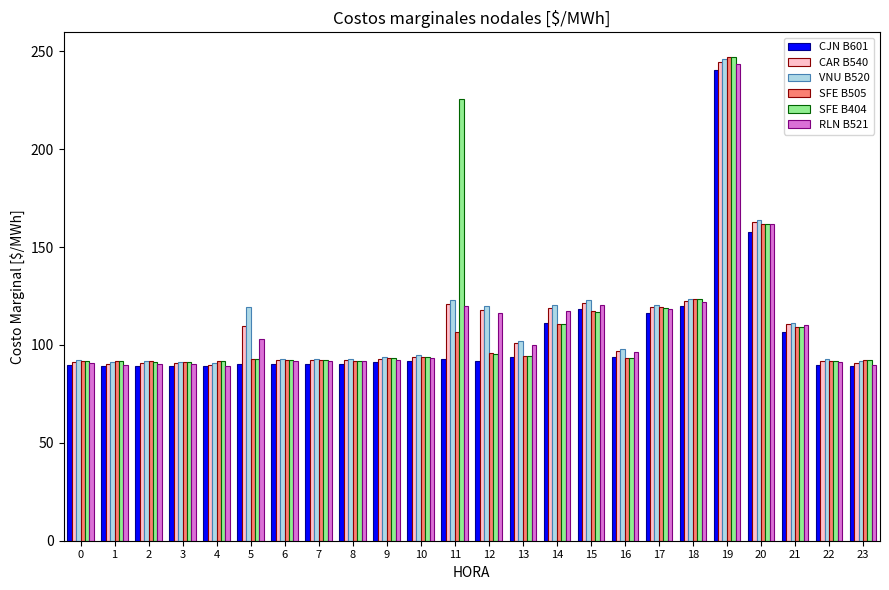

At how many categories does at least one series exceed 130?

3